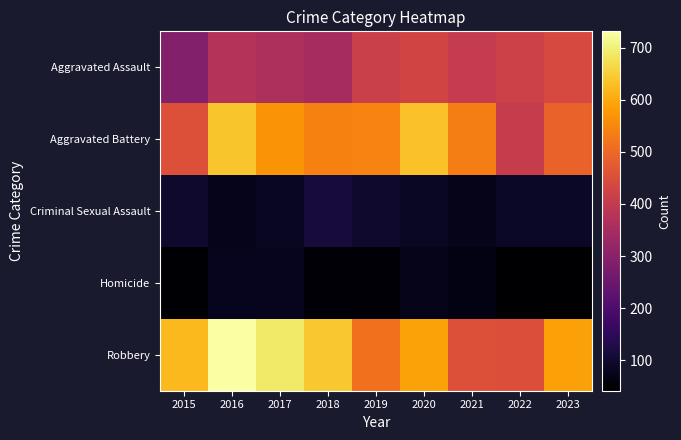

Which series changed the most between 2022 and 2023?

Robbery